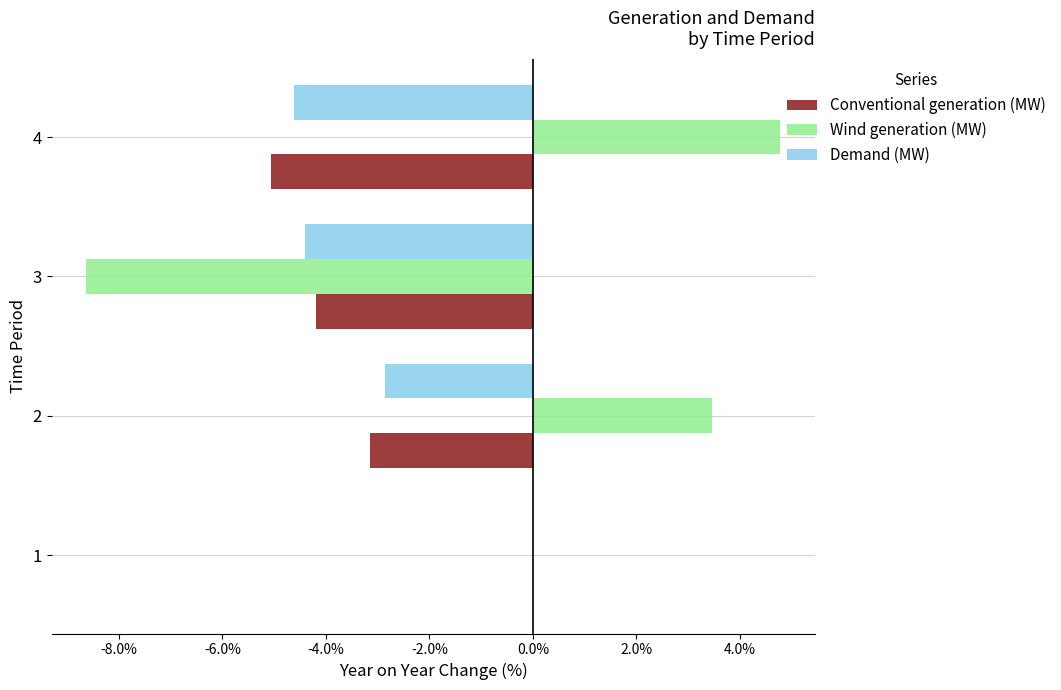

The Conventional generation (MW) series shows 3.1 at 1. True or false?

False